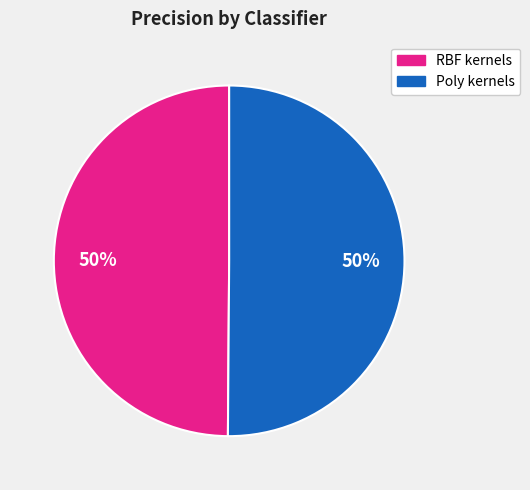

How many segments does this pie chart have?

2